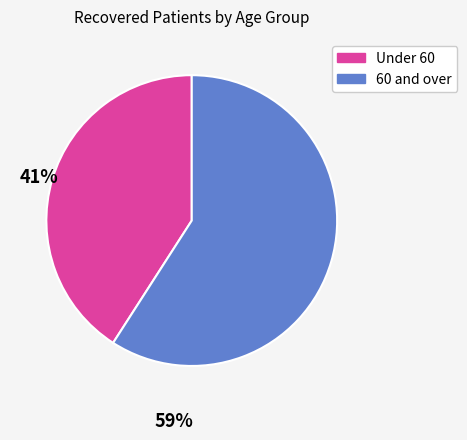

Is there a majority slice in this chart?

Yes